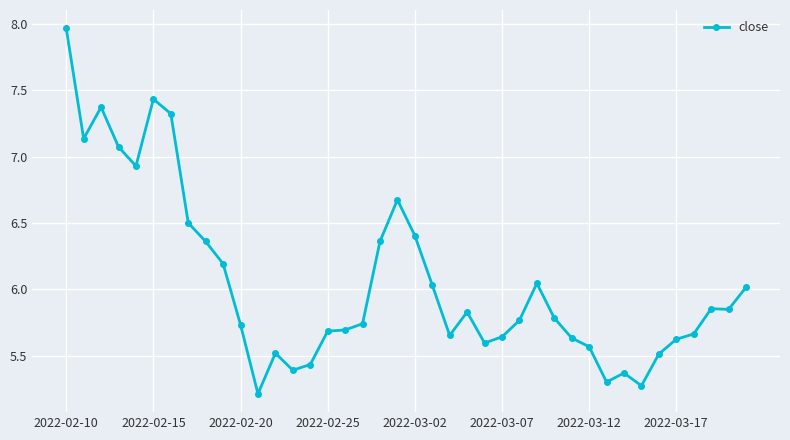

True or false: there are more than 1 points higher than both neighbors.

True